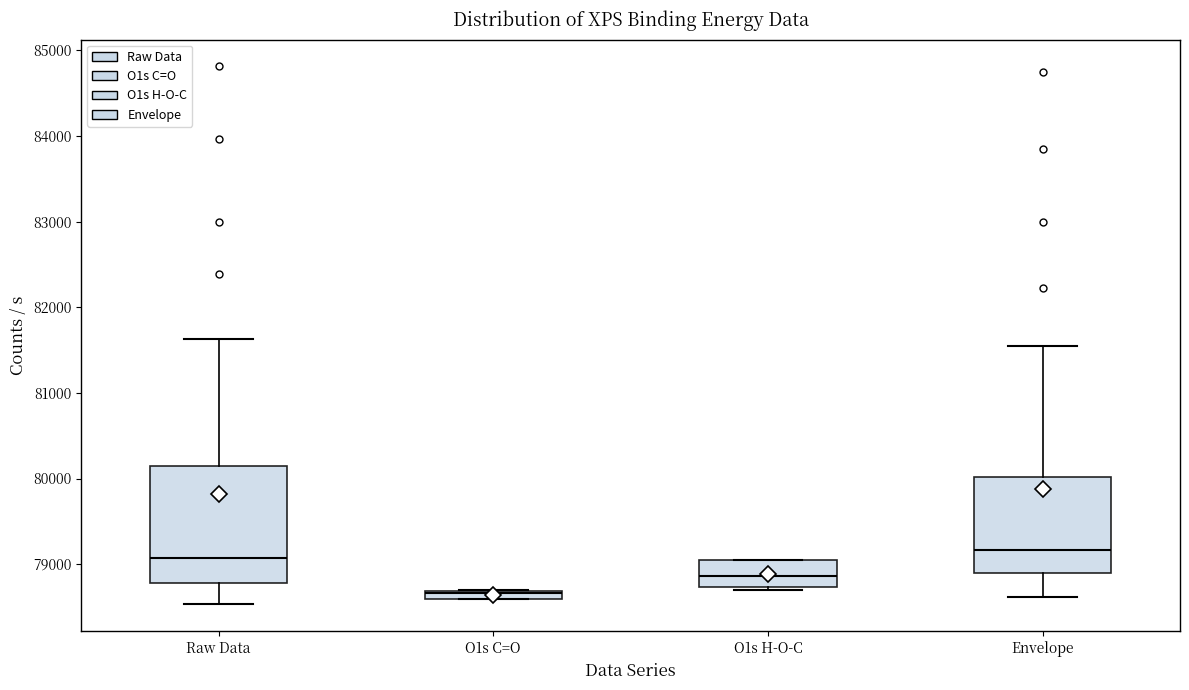

Which box is the tallest, from its lower edge to its upper edge?

Raw Data